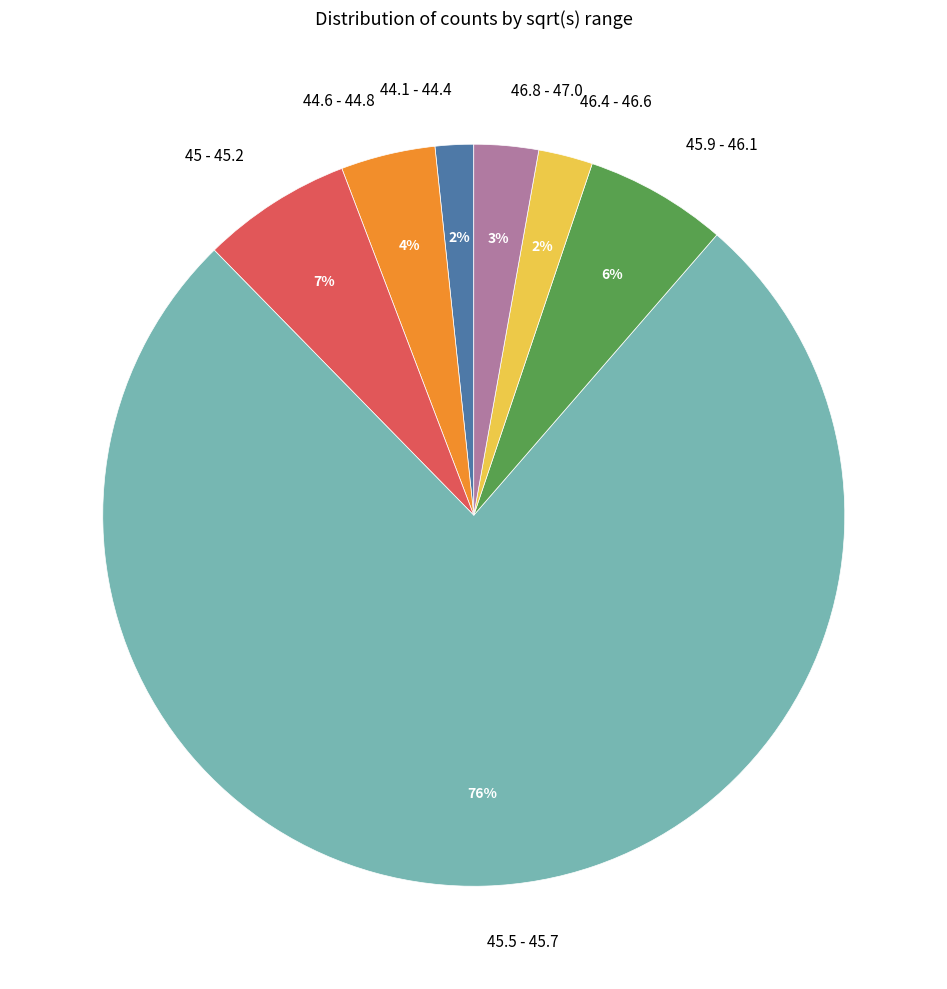

Between 46.8 - 47.0 and 45 - 45.2, which is larger?

45 - 45.2